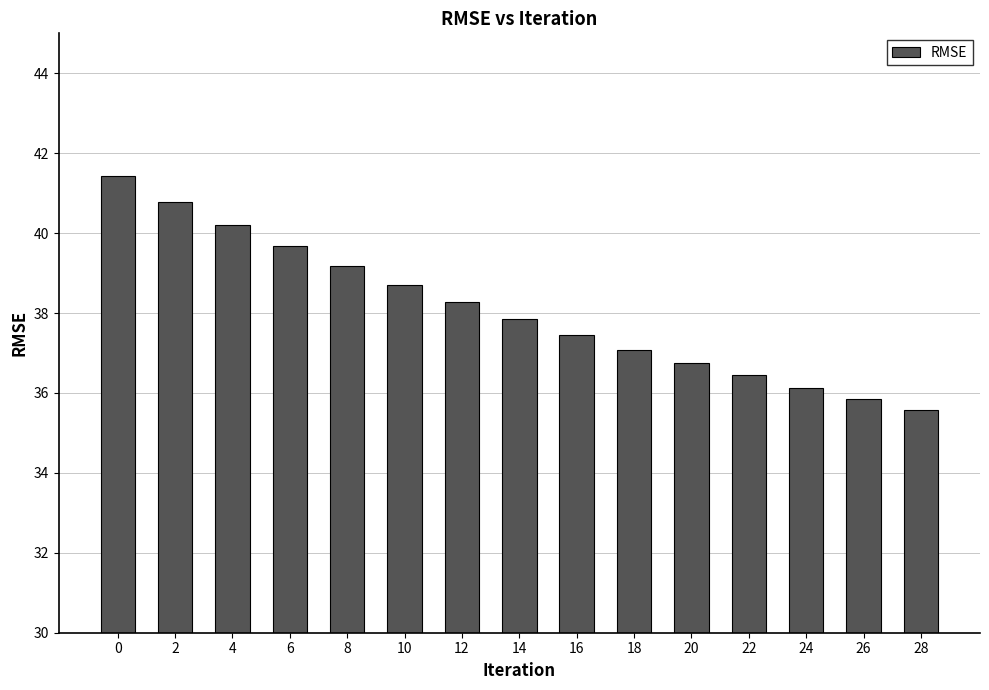

True or false: the data shows 38.7 at 10.

True